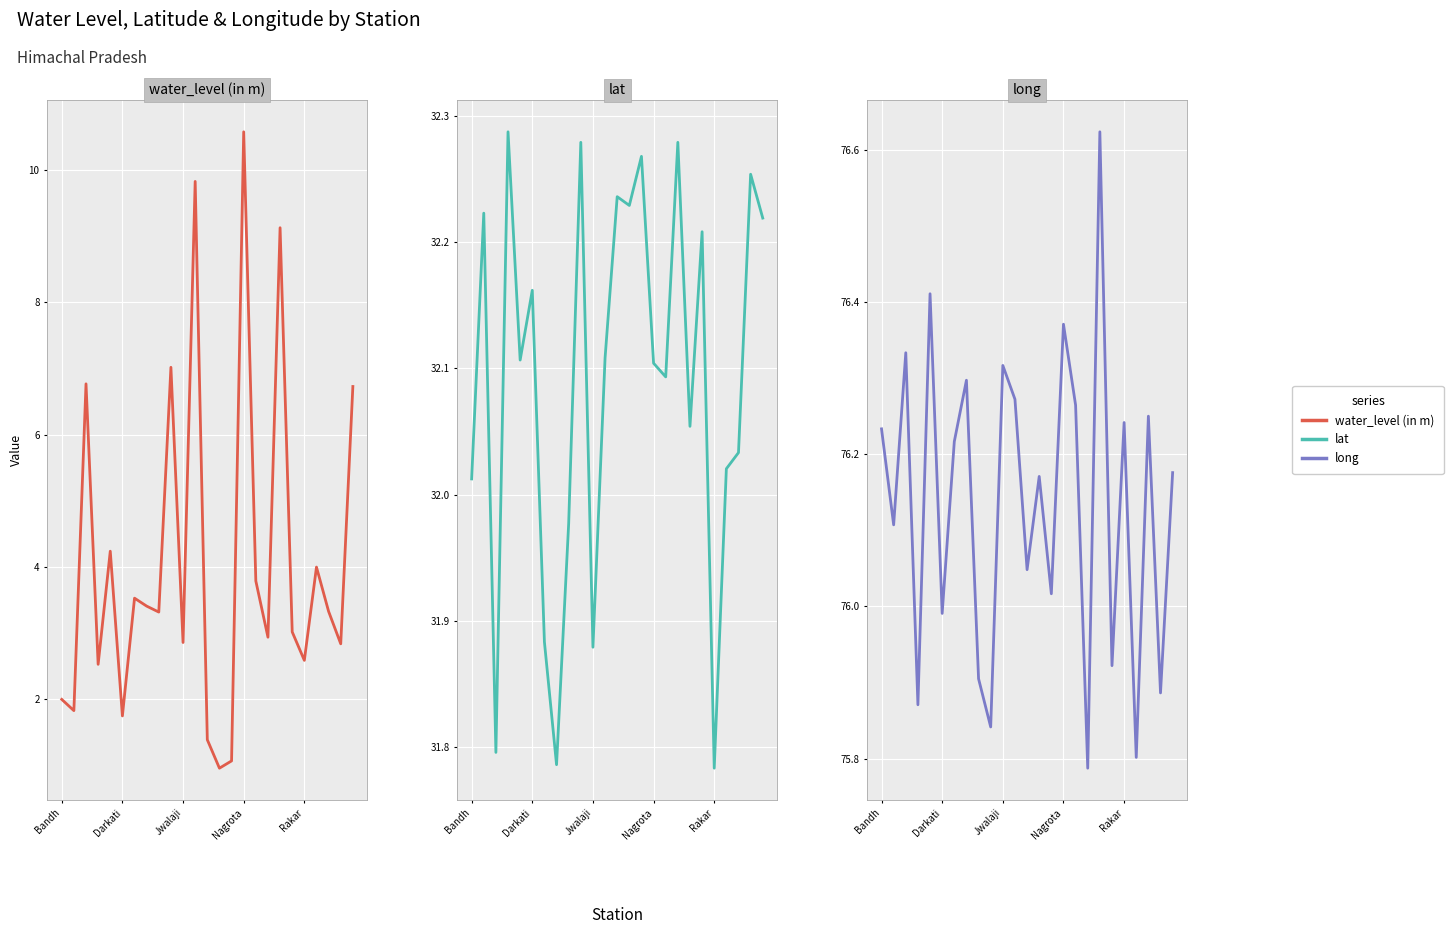

At which label does water_level (in m) reach its minimum?

13